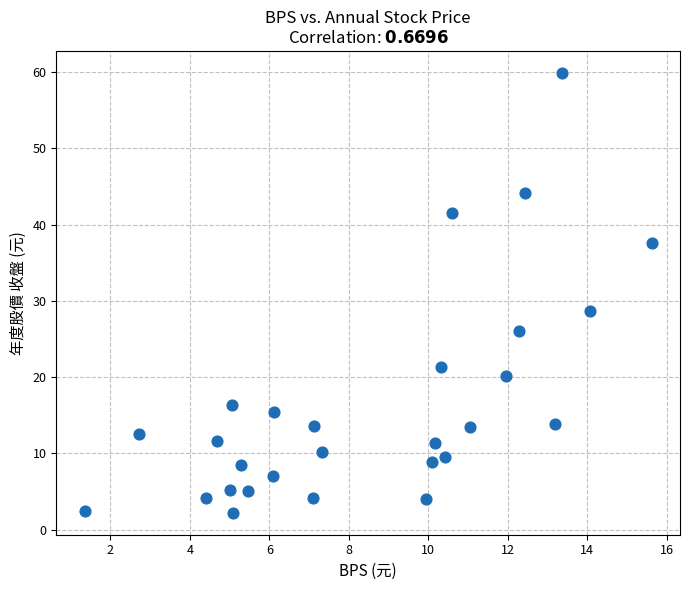

What Y value in the scatter plot is closest to 31?

28.7